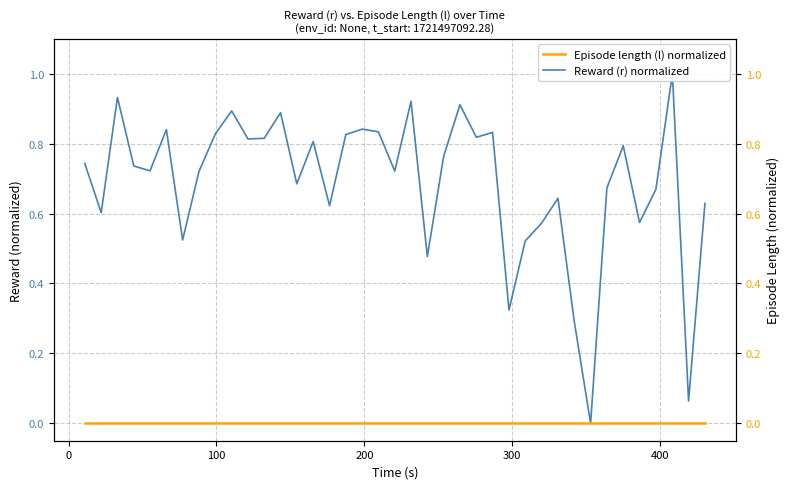

How many values in Reward (r) normalized are above zero?

38